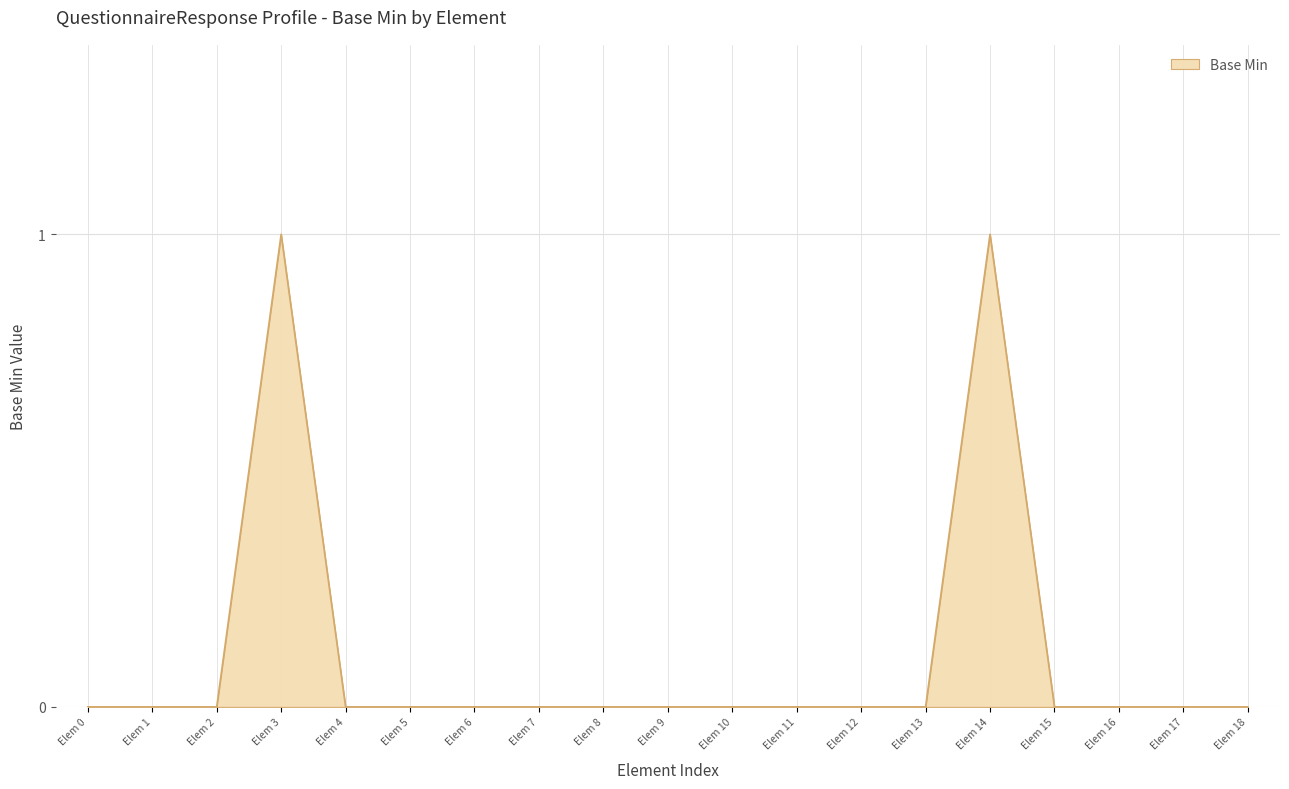

The value at Elem 3 is 1. True or false?

True